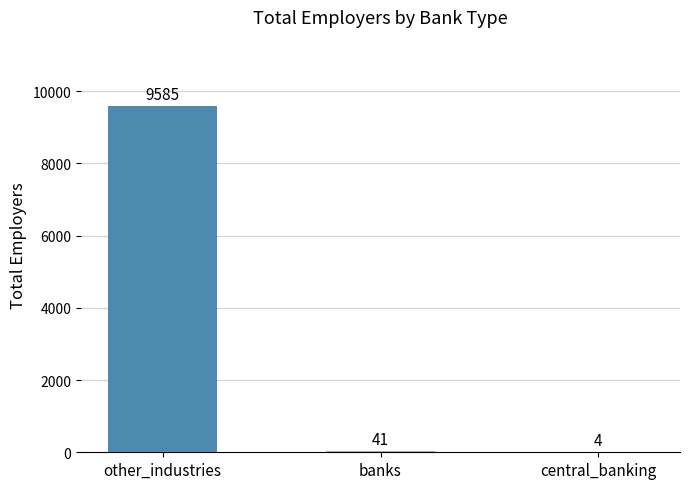

True or false: the data shows 9585 at other_industries.

True